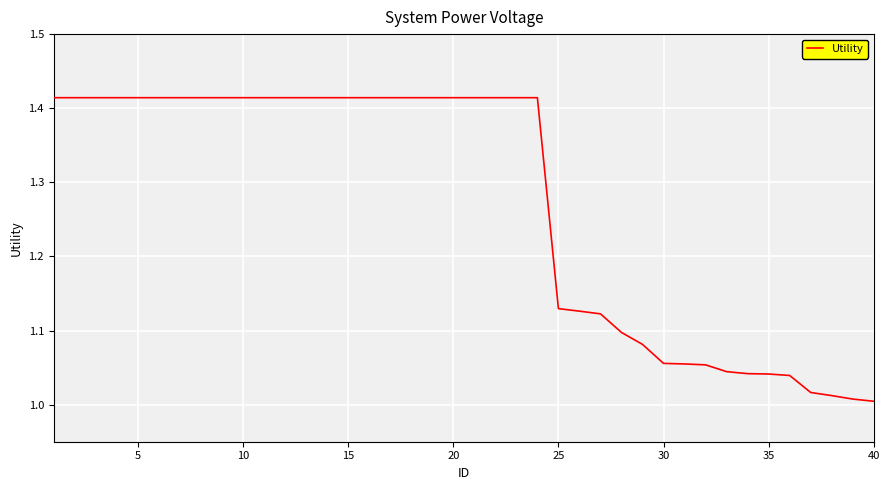

What is the difference between the maximum and minimum values?

0.4